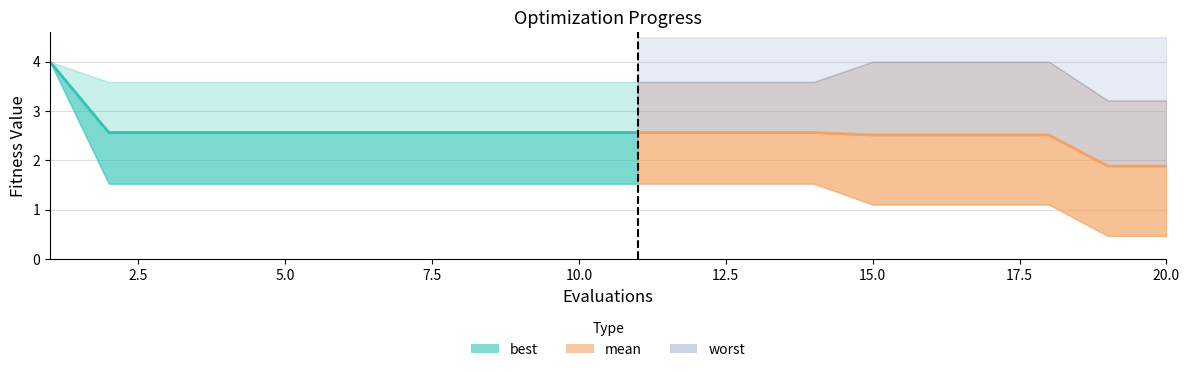

How many data points does each series have?

20